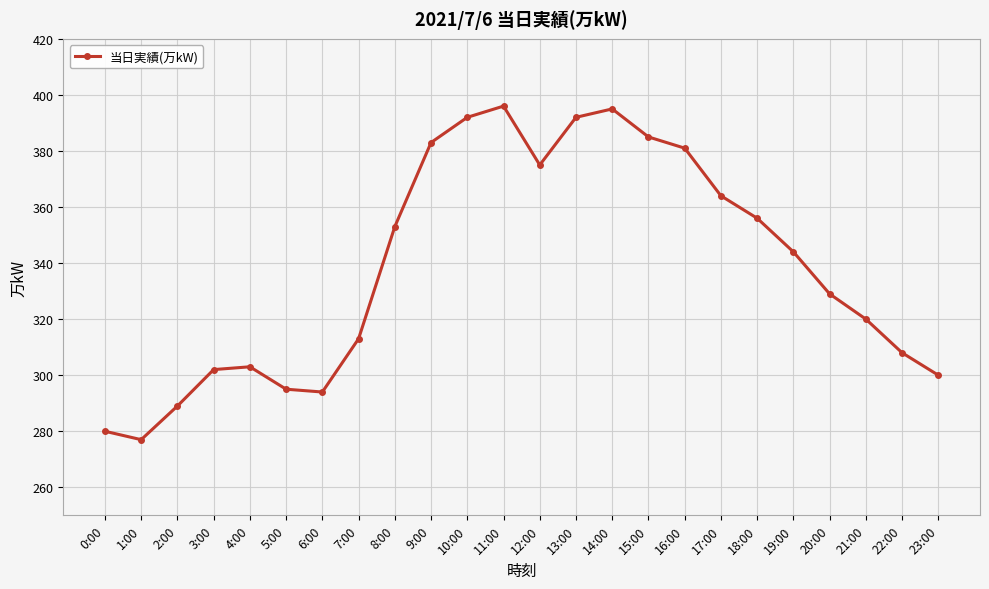

How many interior local peaks (higher than both neighbors) does the data have?

3